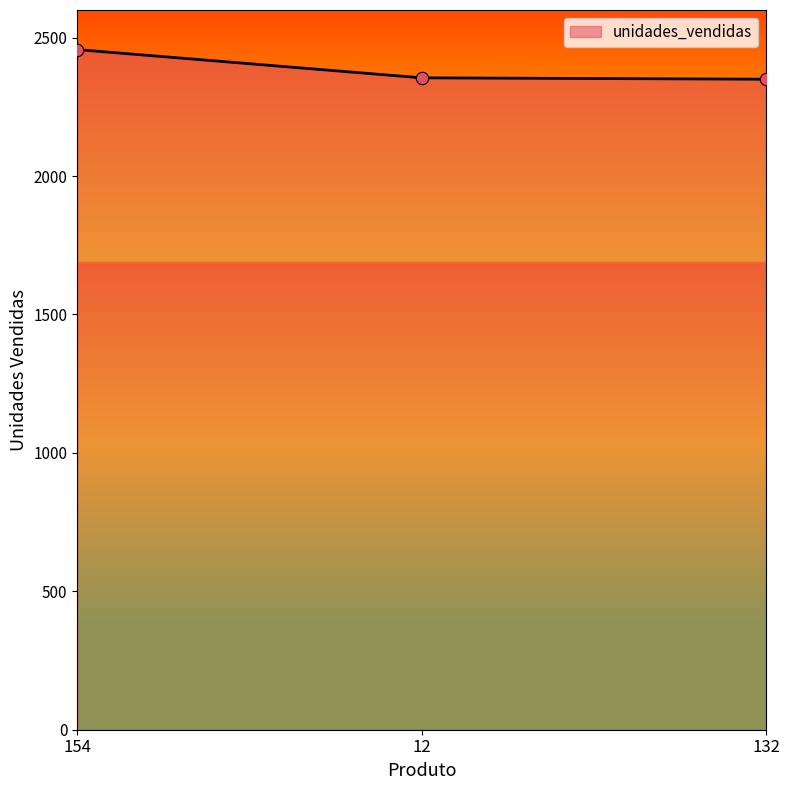

What is the change in value from 154 to 132?

-107